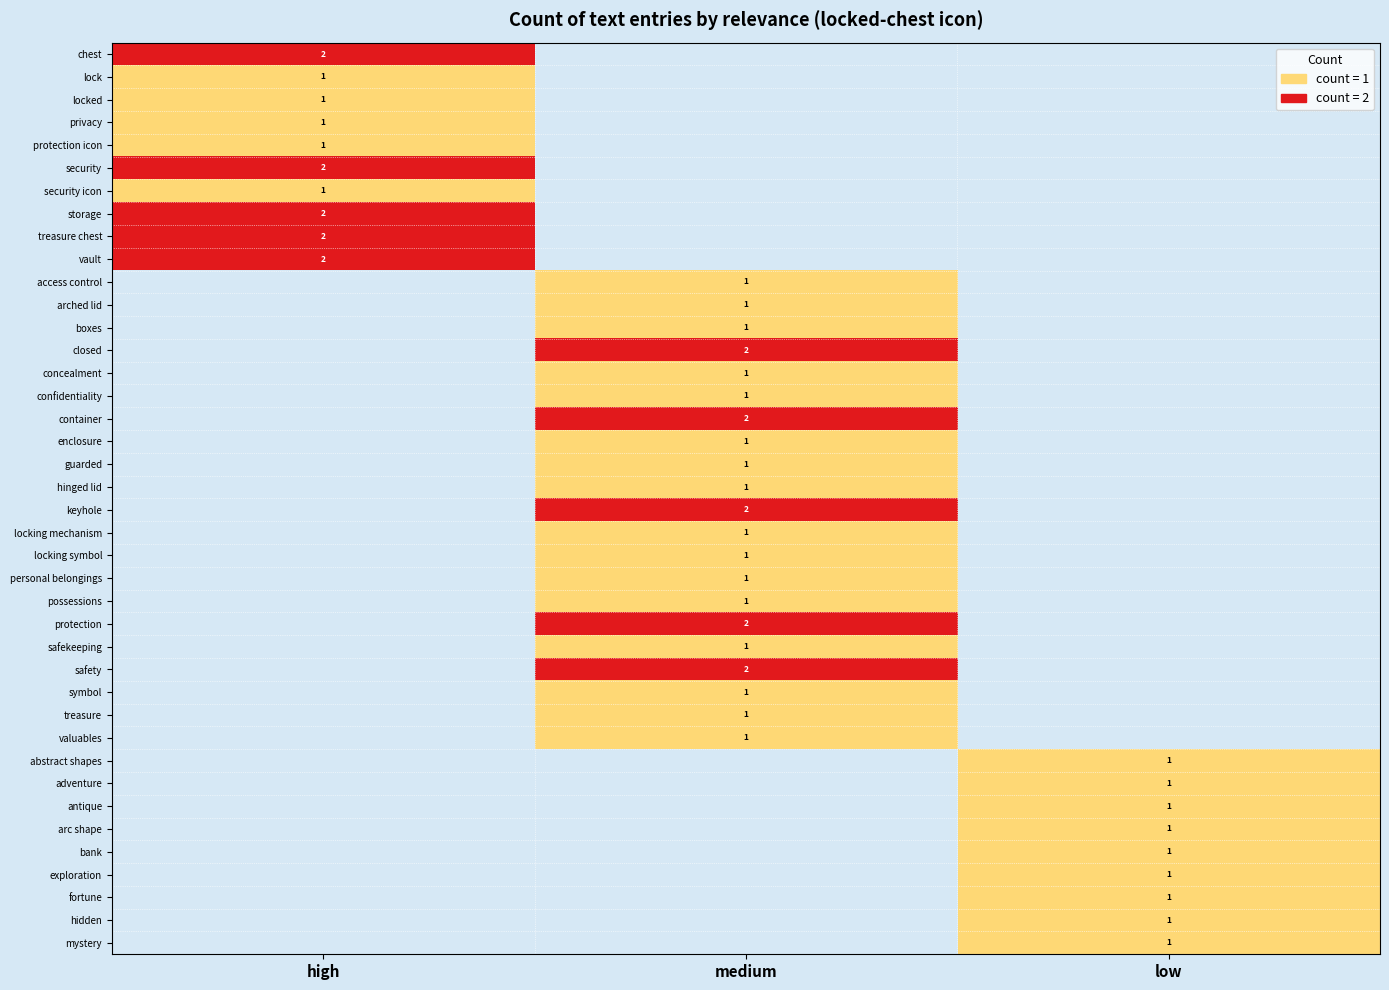

True or false: personal belongings has a value of 1 at medium.

True